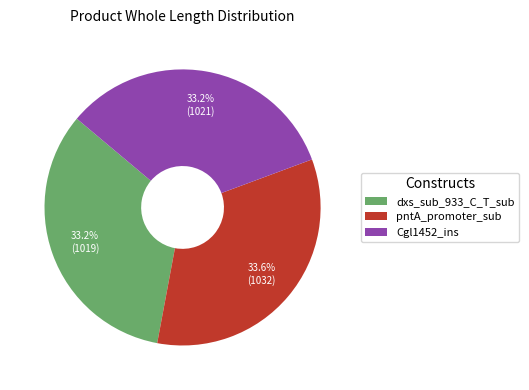

Approximately how many times larger is the value at pntA_promoter_sub compared to Cgl1452_ins?

1.0